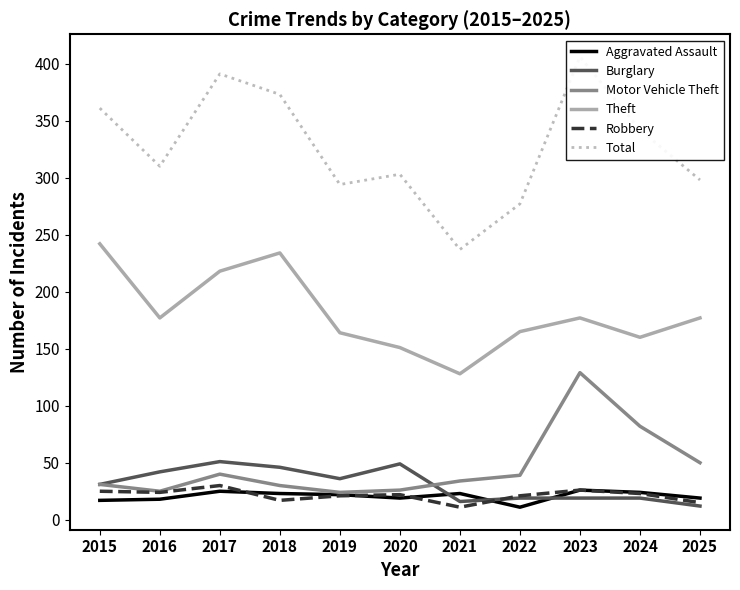

Does the chart have visible grid lines?

No